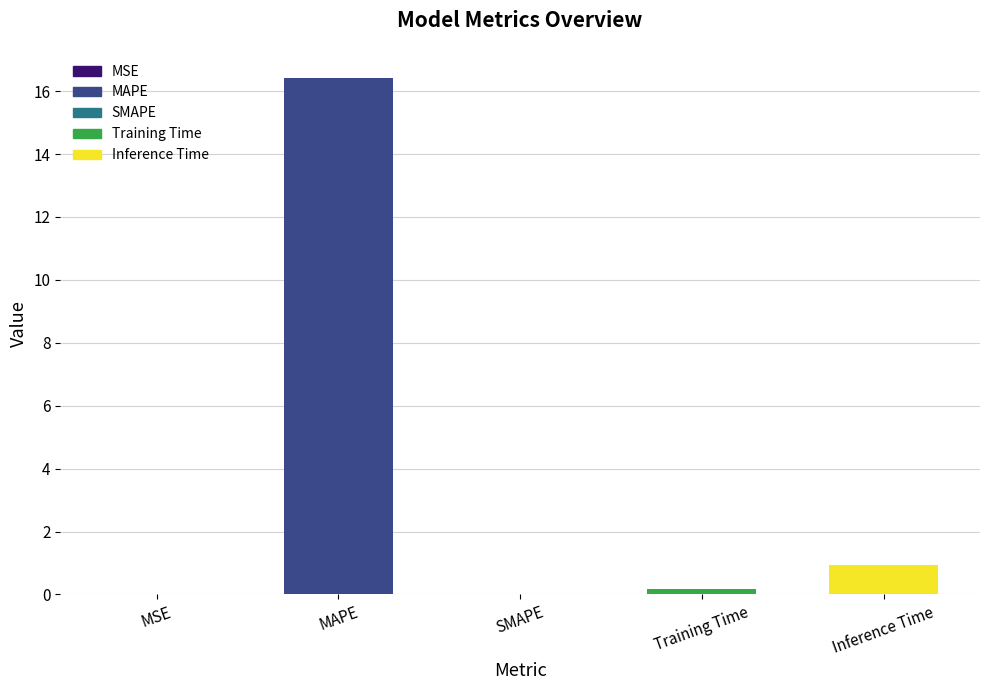

How many series are shown in this chart?

1